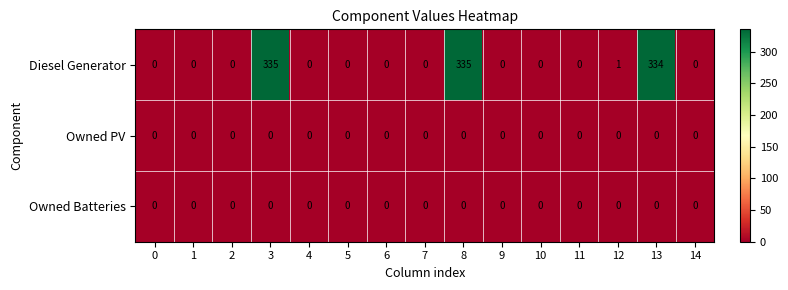

Where is Diesel Generator nearest to the value 167?

12